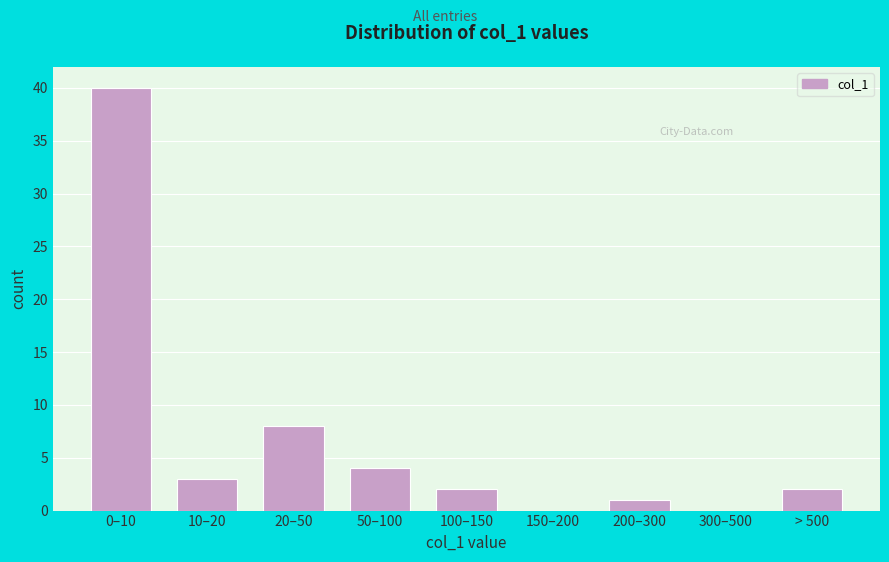

Reading right to left, list all the values displayed in this chart.

> 500=2	300–500=0	200–300=1	150–200=0	100–150=2	50–100=4	20–50=8	10–20=3	0–10=40